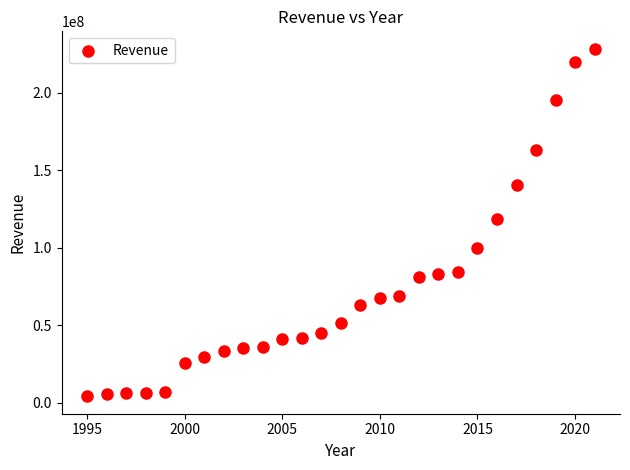

What is the range of Y values (max minus min)?

224278000